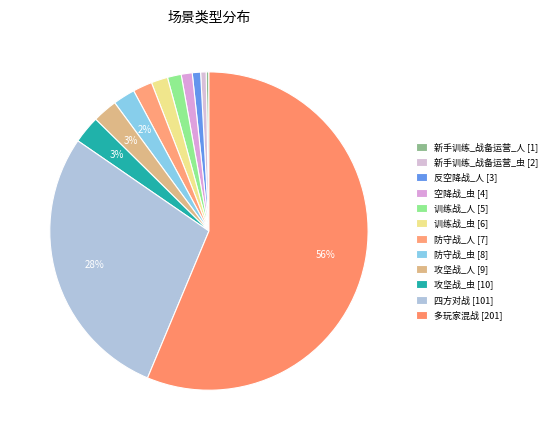

Is it true that 防守战_虫 is 2% of the pie?

True